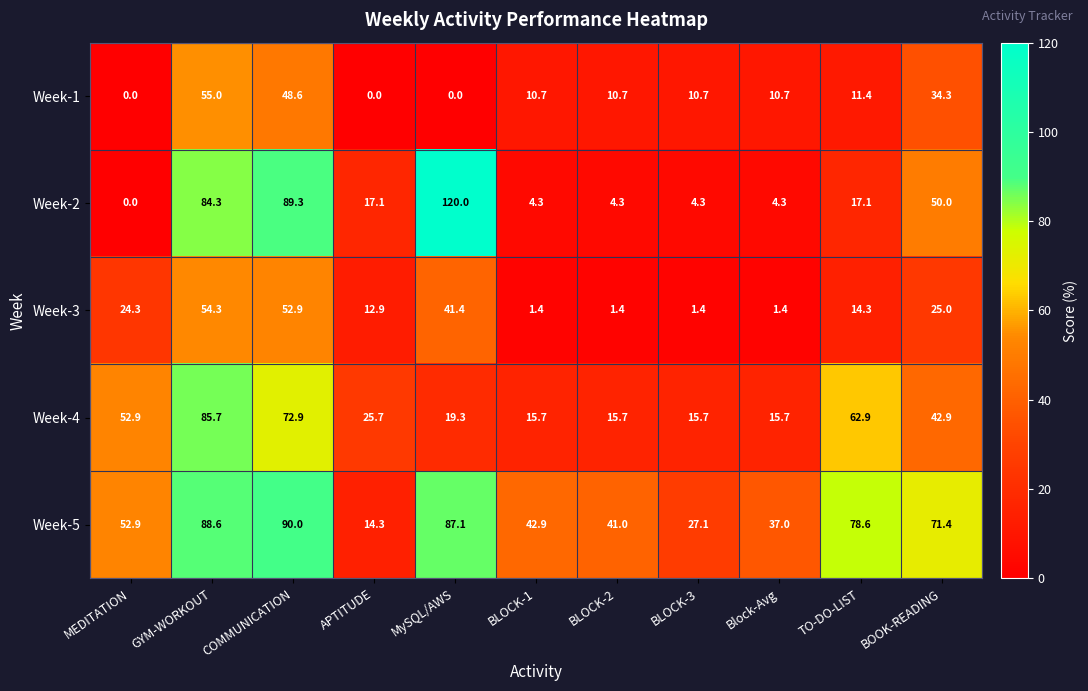

What is the difference between the Week-5 values at MySQL/AWS and COMMUNICATION?

2.9